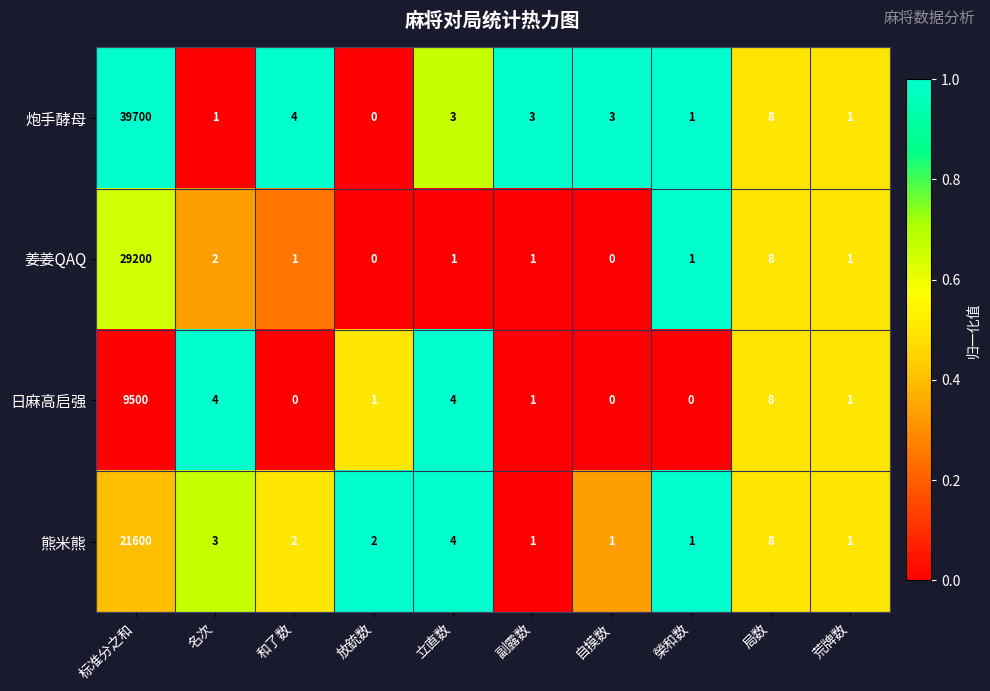

True or false: 姜姜QAQ has a value of 0 at 副露数.

False